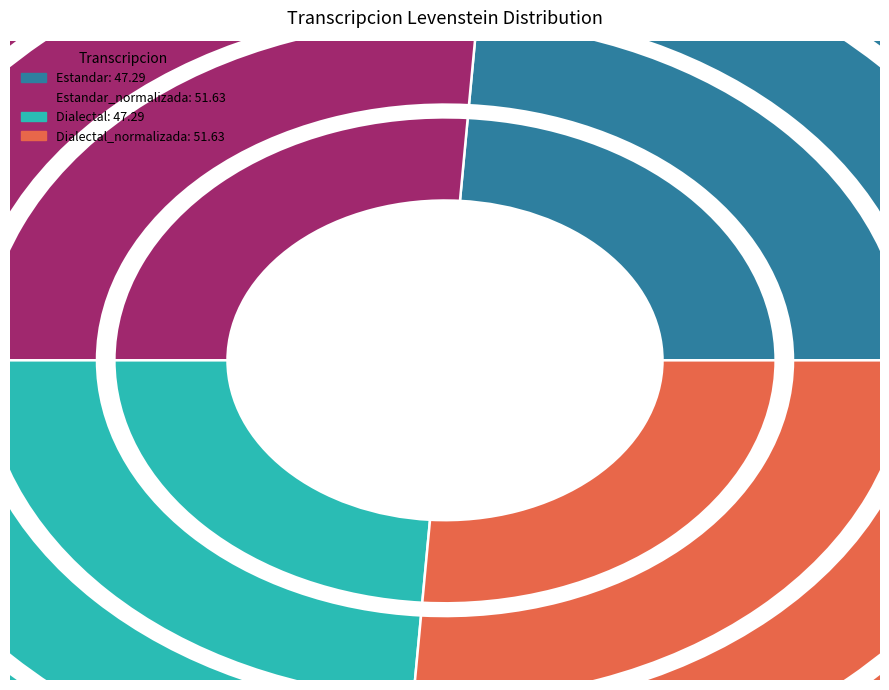

To the nearest percent, what percentage of the pie is Estandar?

24%